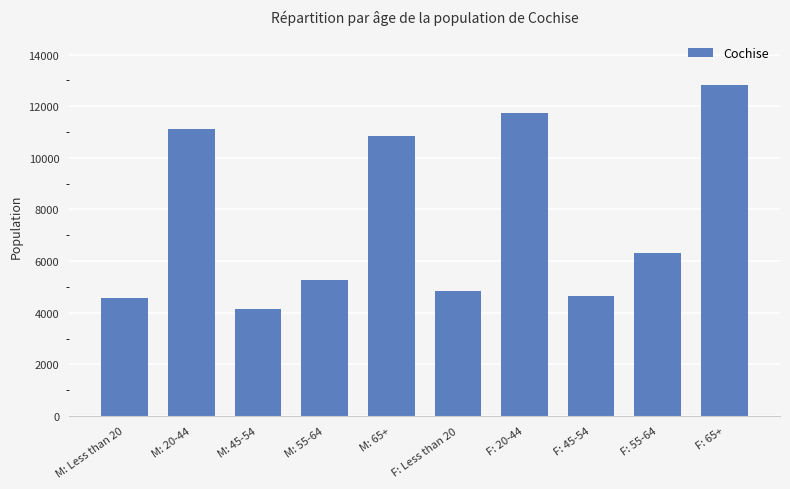

What is the difference between the maximum and minimum values?

8697